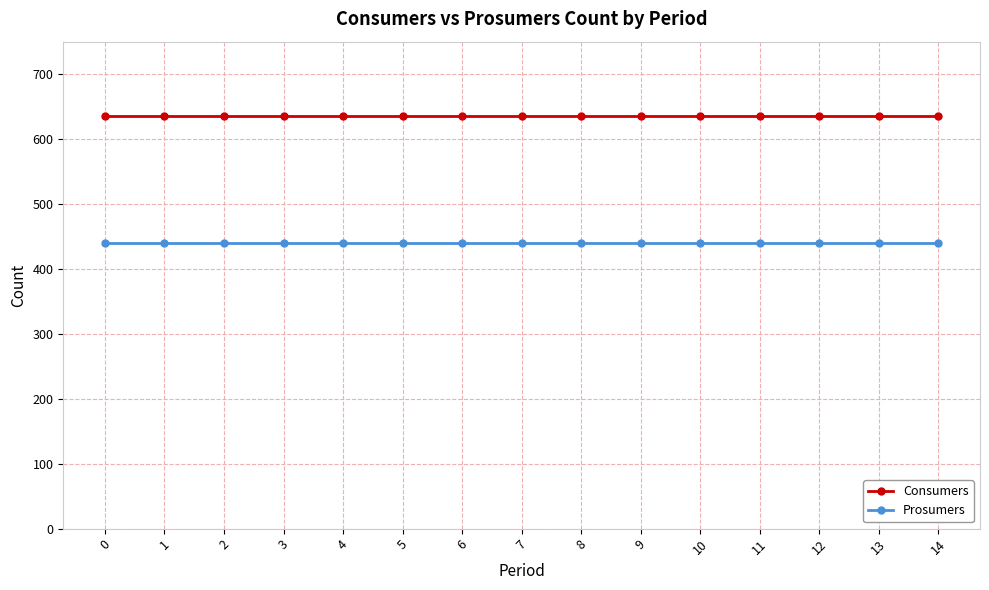

Is it true that Prosumers equals 440 at 0?

True